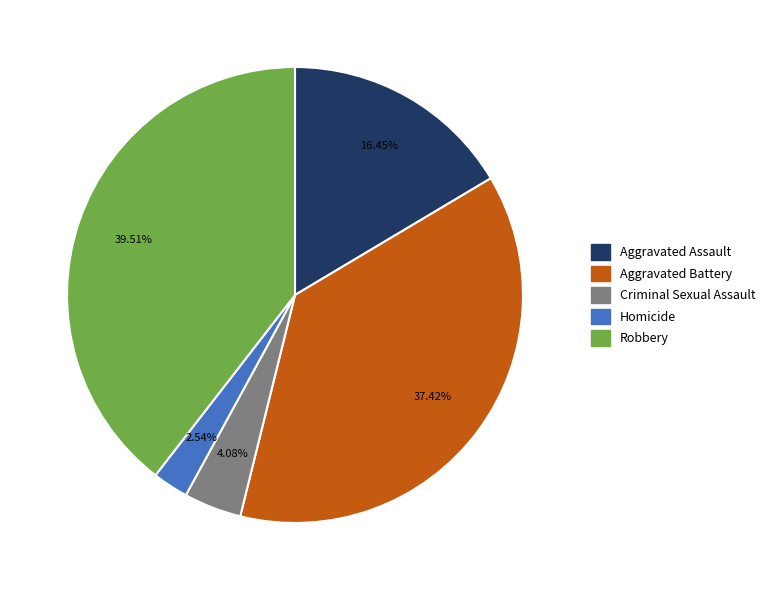

How many segments does this pie chart have?

5